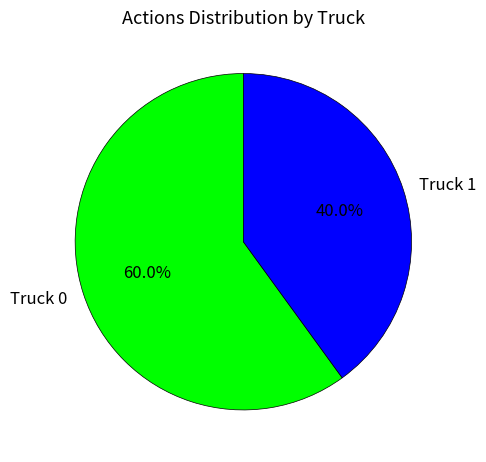

To the nearest percent, what is the difference between the Truck 1 and Truck 0 slice percentages?

20%